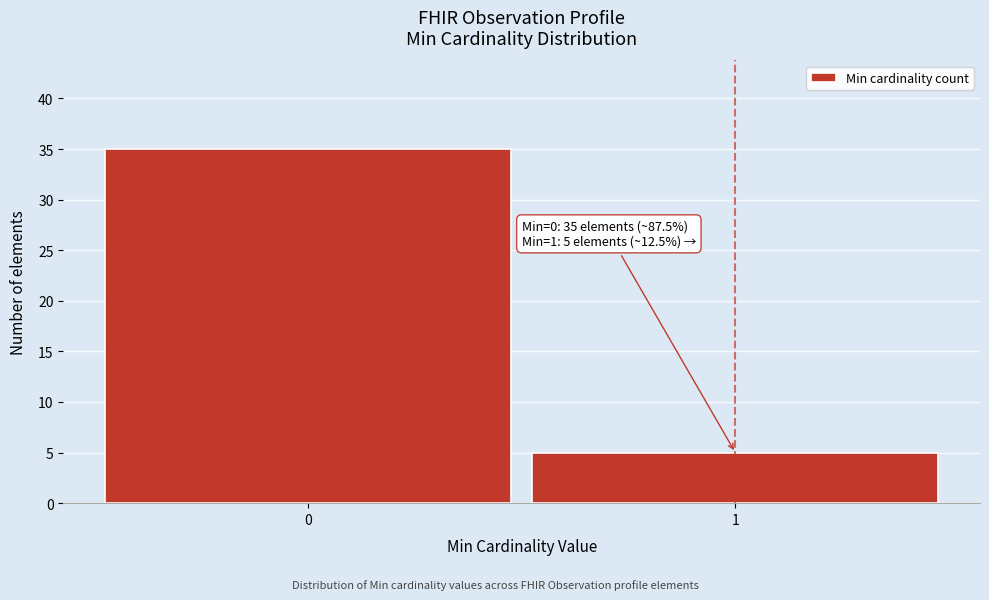

Reading left to right, what are all the values shown in this chart?

35	5